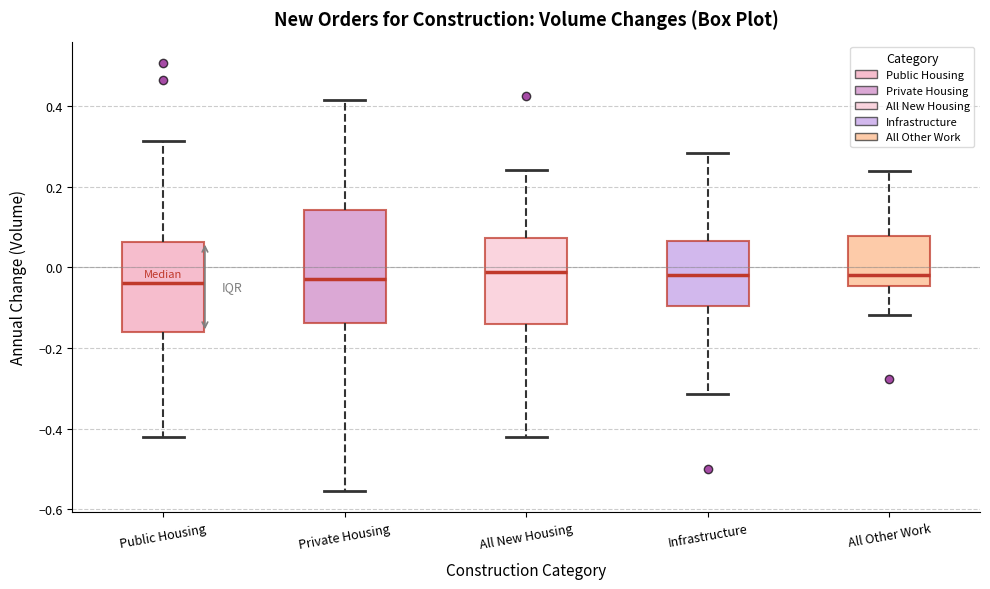

Which box is the tallest, from its lower edge to its upper edge?

Private Housing